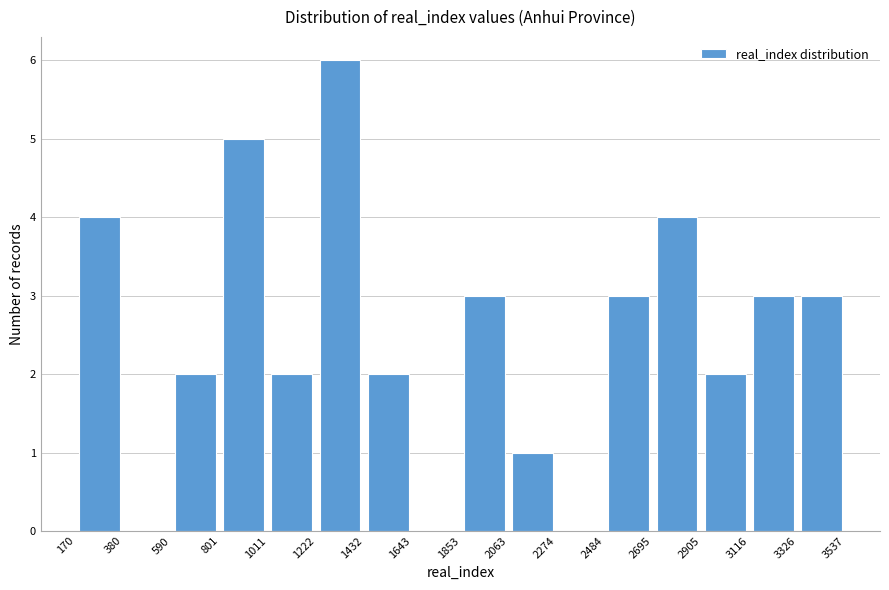

Which range on the x-axis has the tallest bar?

1222 to 1432